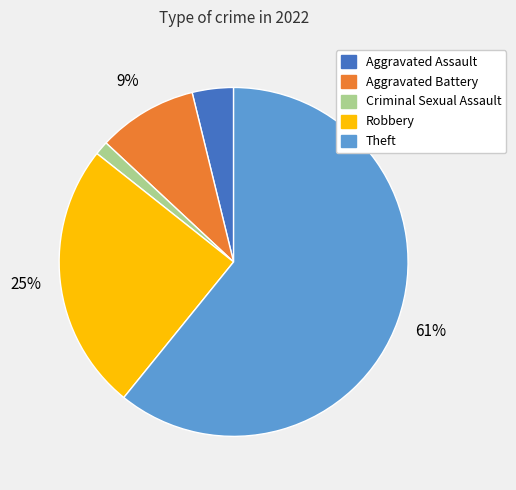

Which slice is the largest?

Theft